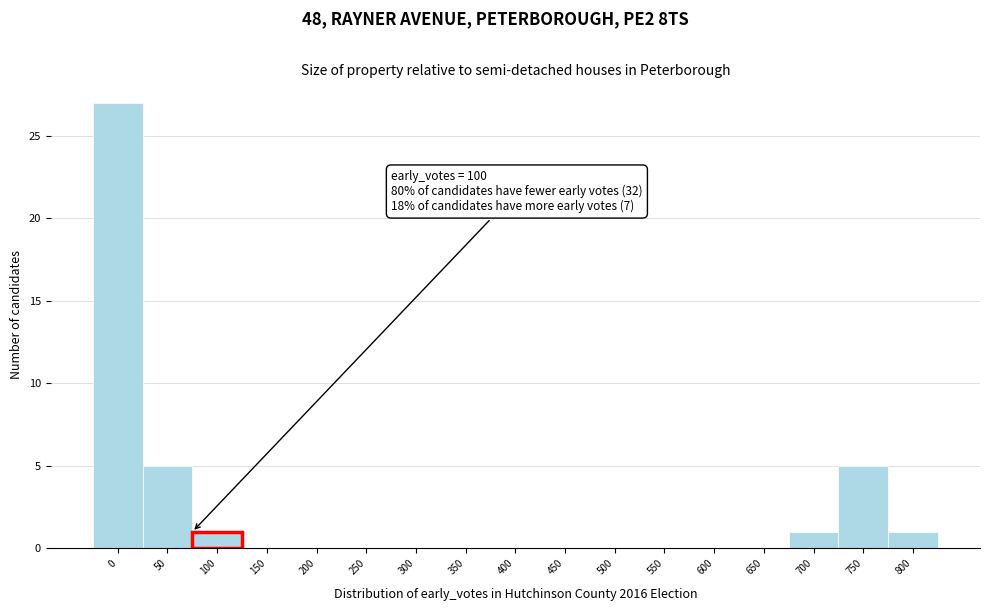

Reading left to right, what are all the values shown in this chart?

0=27	50=5	100=1	150=0	200=0	250=0	300=0	350=0	400=0	450=0	500=0	550=0	600=0	650=0	700=1	750=5	800=1